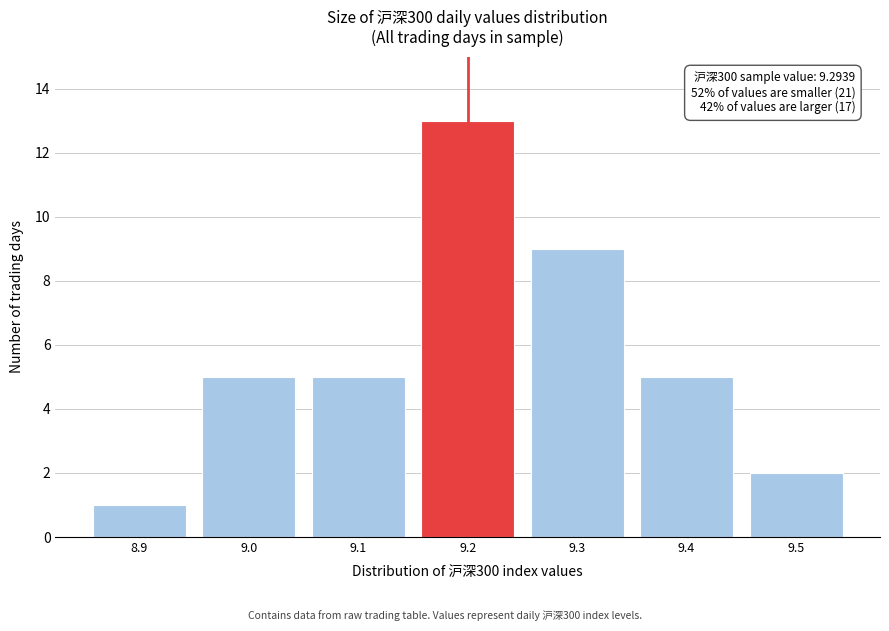

Reading left to right, list all the values displayed in this chart.

1	5	5	13	9	5	2